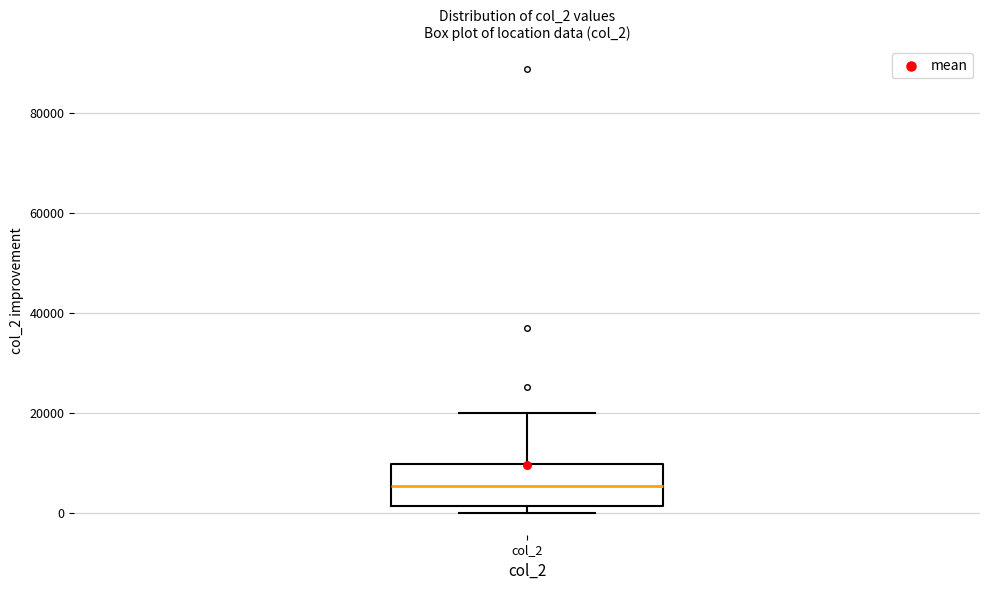

Read this box plot against the y-axis: the position of the median line, the range covered by the box, and the ends of both whiskers. The values are not printed on the chart, so give them approximately, as read against the axis.

median 6000, box 2000 to 10000, whiskers 0 to 20000